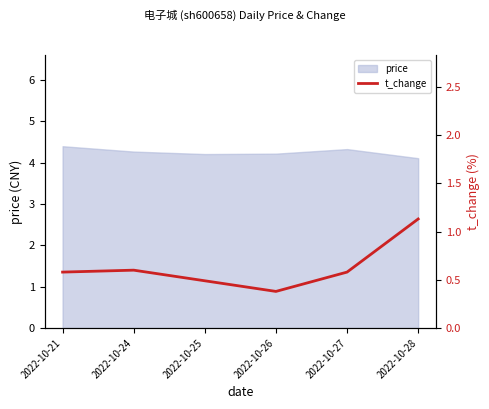

The value of price at 2022-10-28 is 4.1. True or false?

True